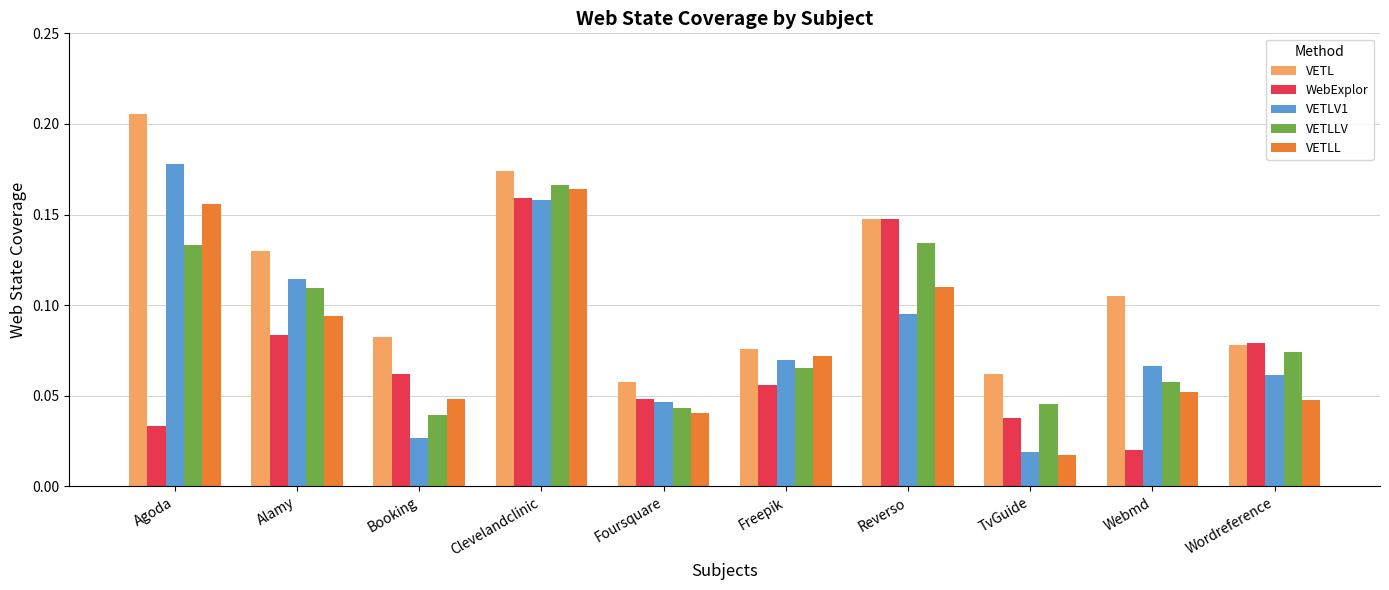

At which label does VETL reach its peak?

Agoda